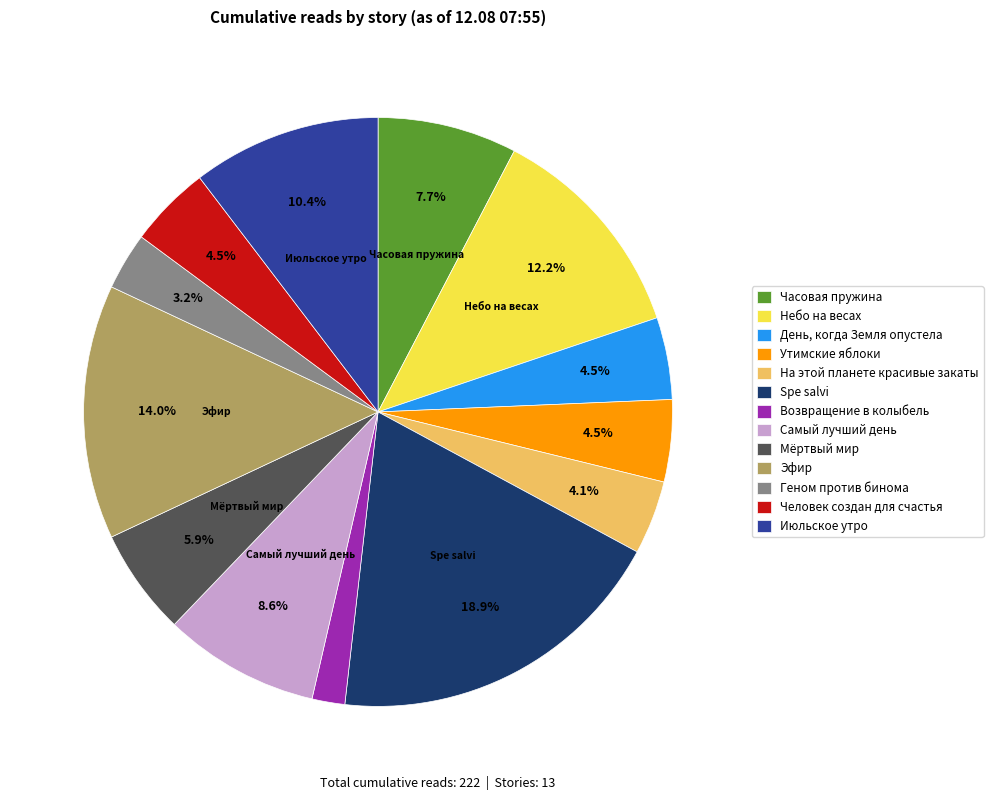

Does Небо на весах represent more than half of the total?

No